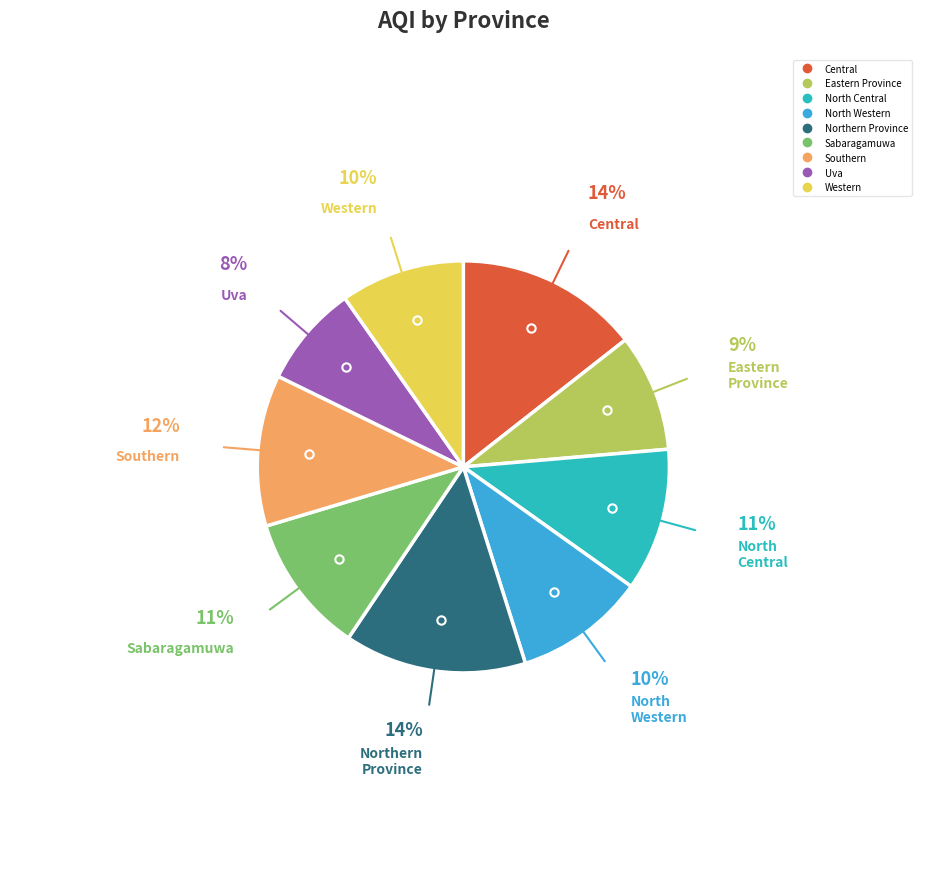

To the nearest percent, what is the average slice percentage?

11%